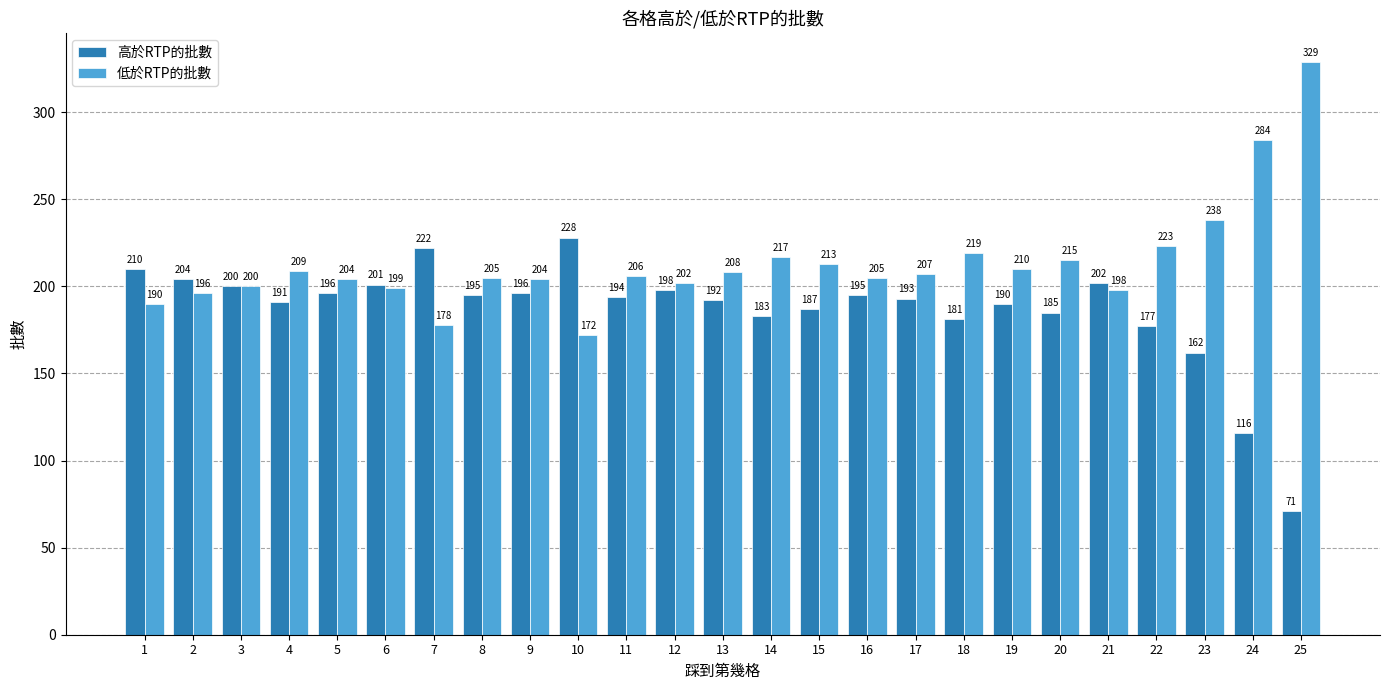

What is the value of the 高於RTP的批數 bar at the 19th from the left?

190